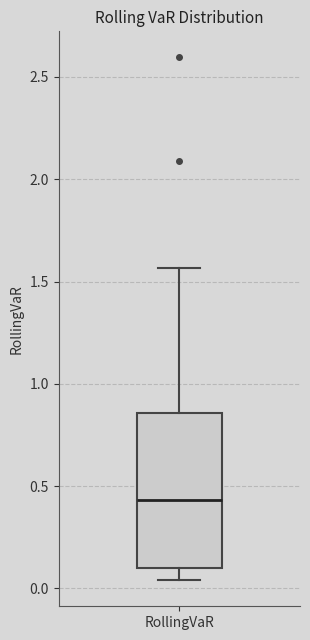

Where is the lower edge of the box for RollingVaR on the y-axis? The values are not printed on the chart, so give them approximately, as read against the axis.

0.10